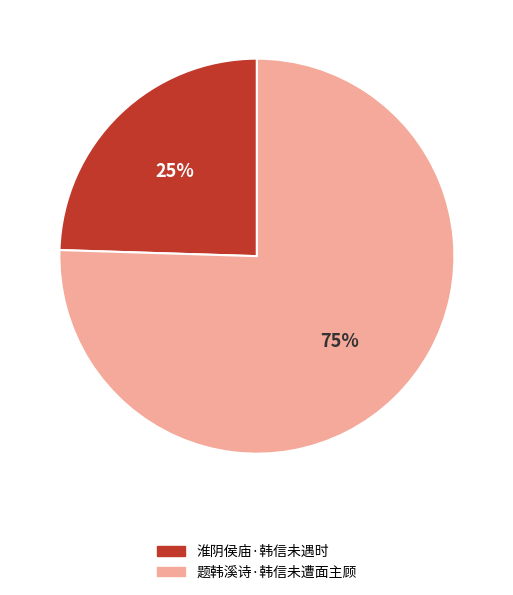

Is there any slice that represents more than half of the pie?

Yes